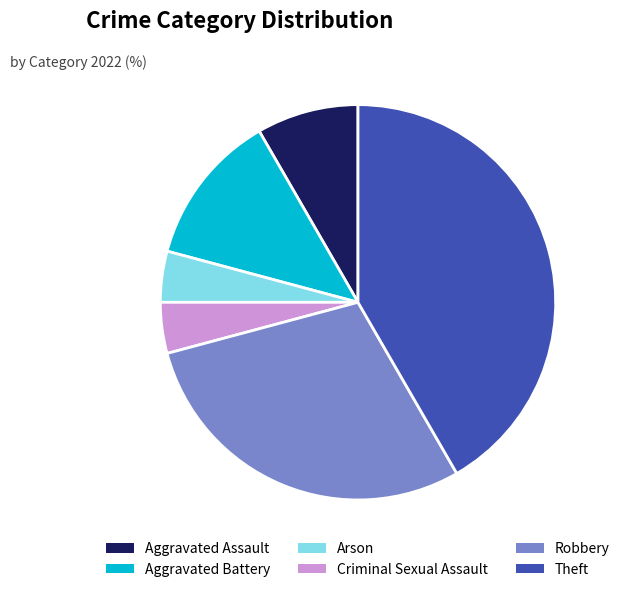

What is the largest slice in the pie chart?

Theft